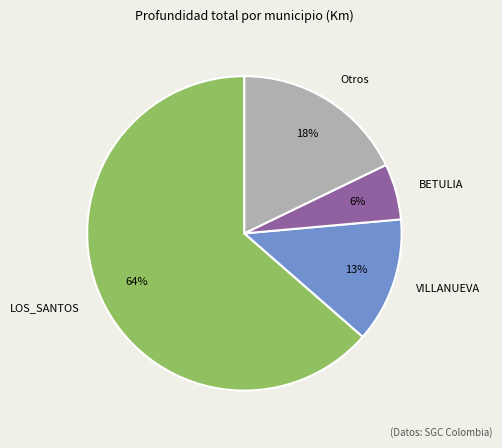

Does any single category account for the majority?

Yes